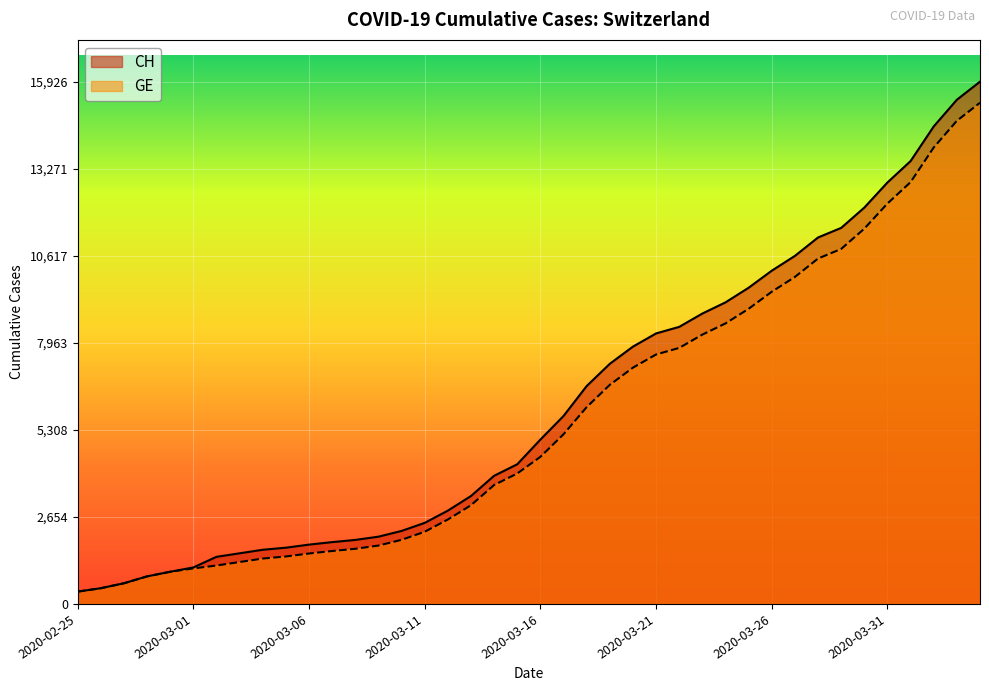

How many values in the CH series exceed 5012?

19